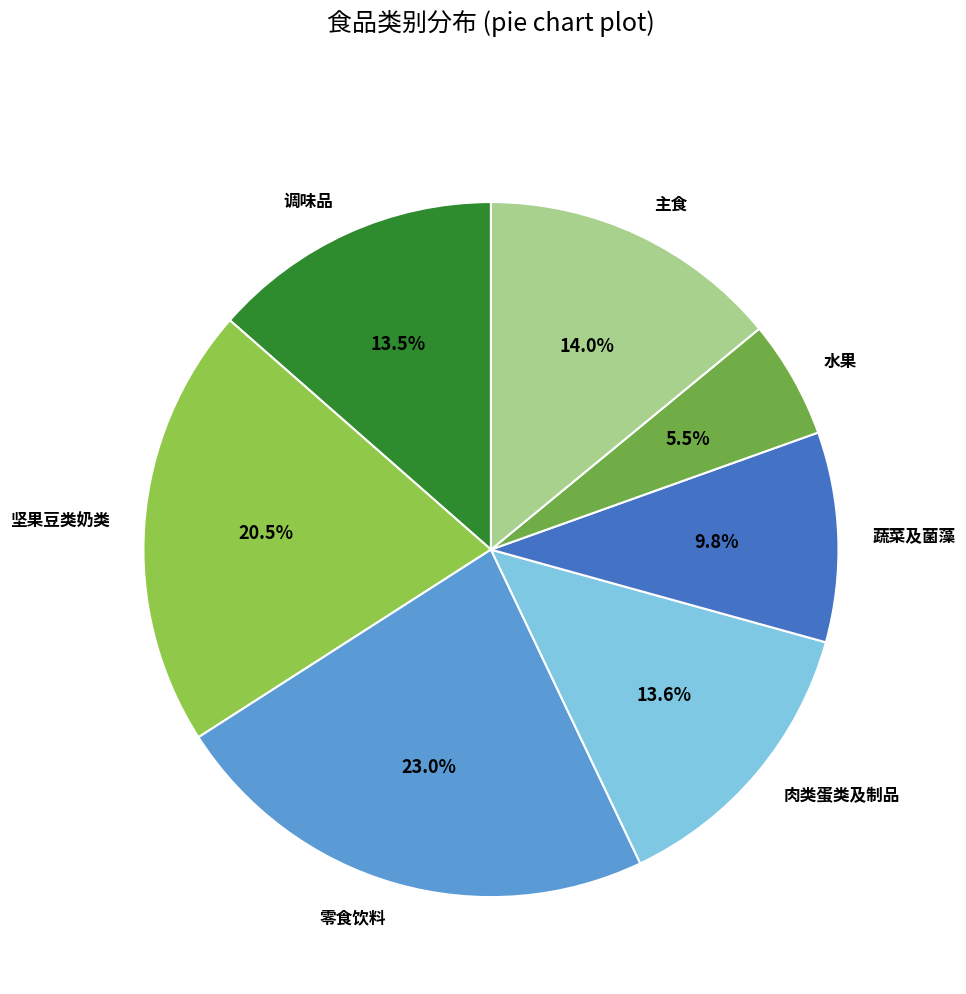

Is it true that 坚果豆类奶类 is 11% of the pie?

False